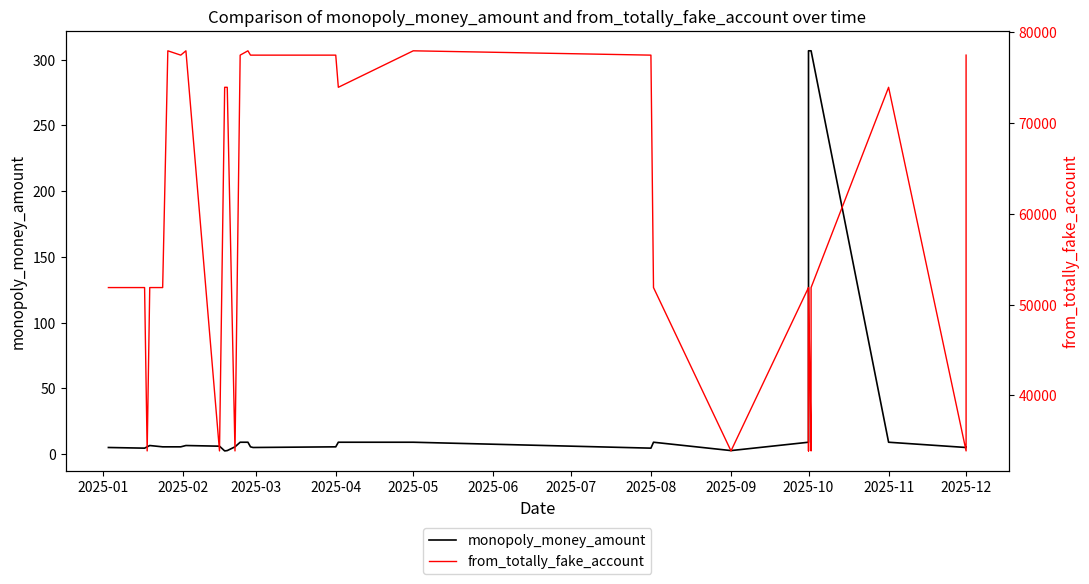

Which series has the widest spread of values?

from_totally_fake_account